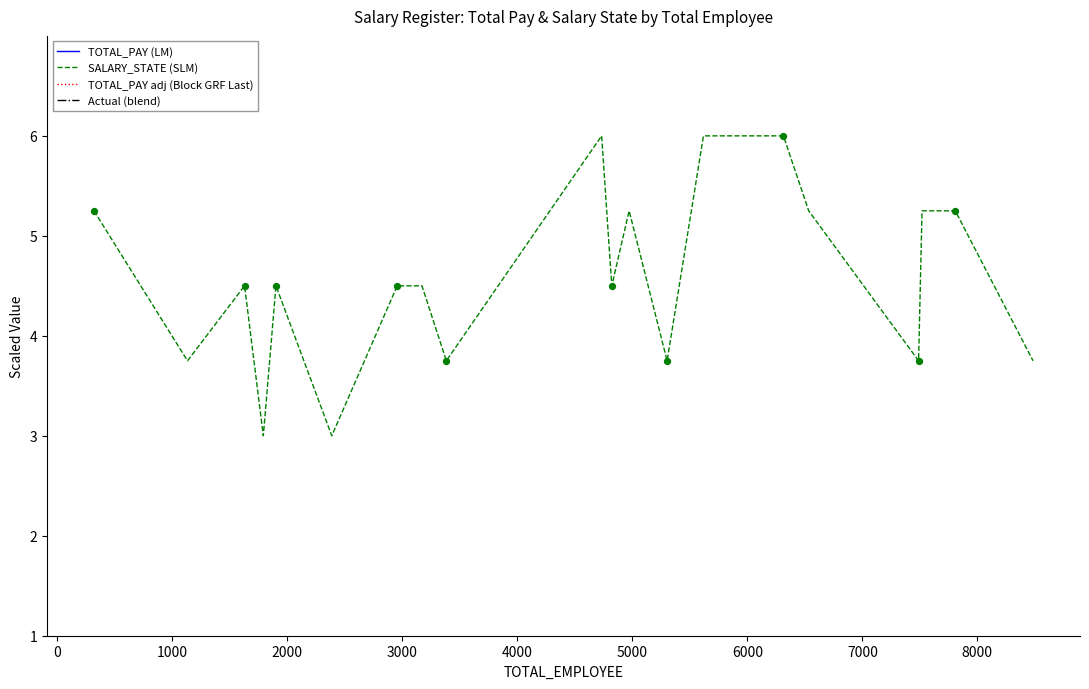

What is the maximum value for SALARY_STATE (SLM)?

6.0